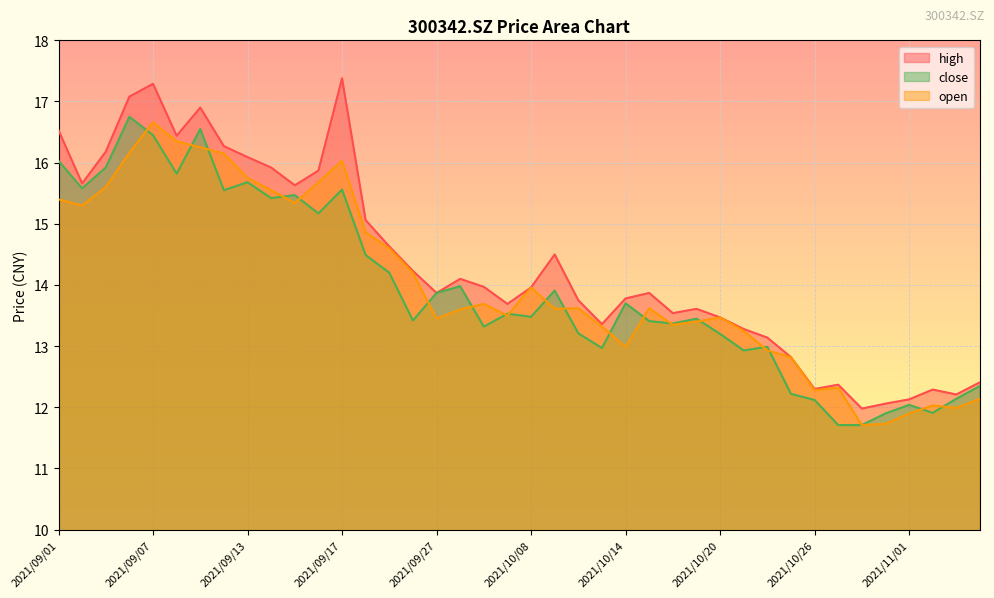

What is the greatest value displayed?

17.4